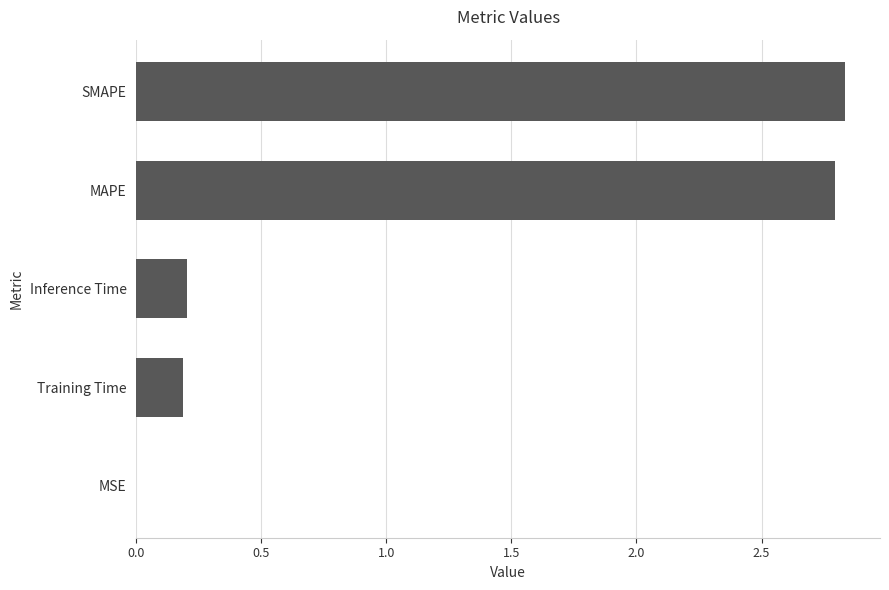

Is it true that the value at MAPE is 3.9?

False